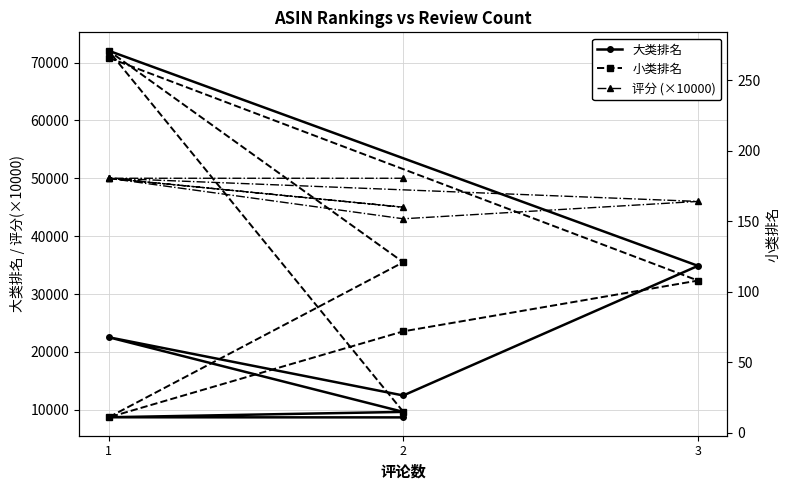

What are all the series names shown in the legend?

大类排名, 评分 (×10000), 小类排名